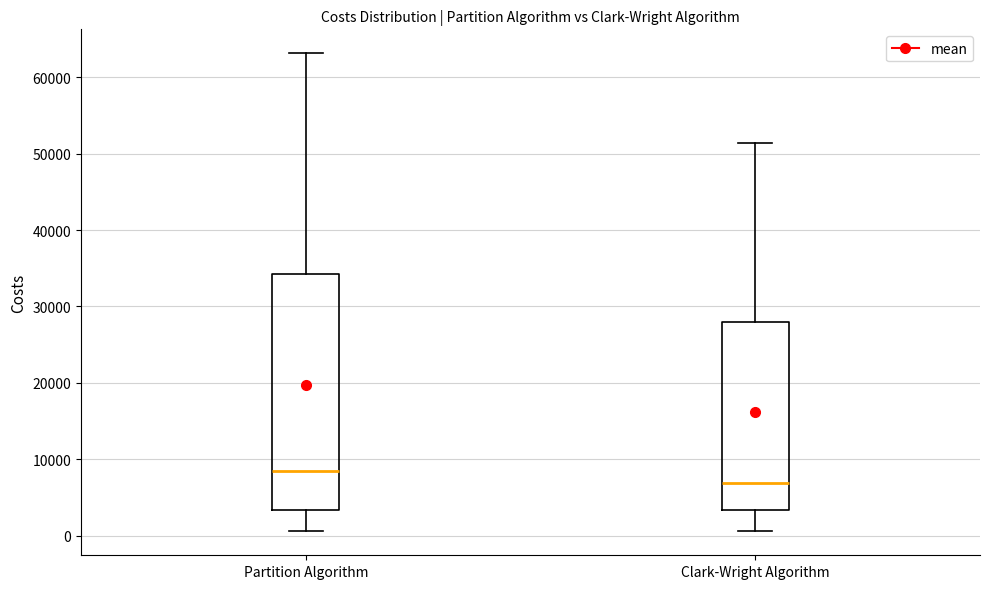

Where is the upper edge of the box for Clark-Wright Algorithm on the y-axis? The values are not printed on the chart, so give them approximately, as read against the axis.

28000